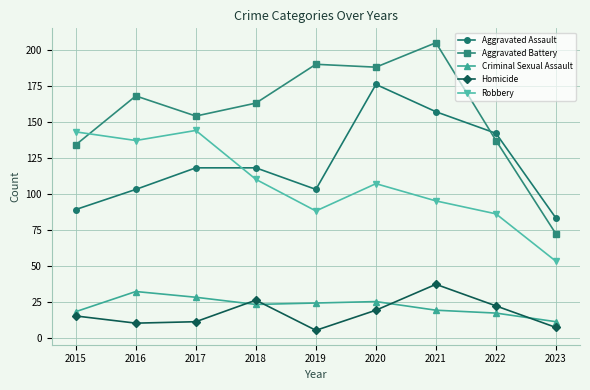

What value does the Aggravated Battery series have at 2020, to the nearest 50?

200